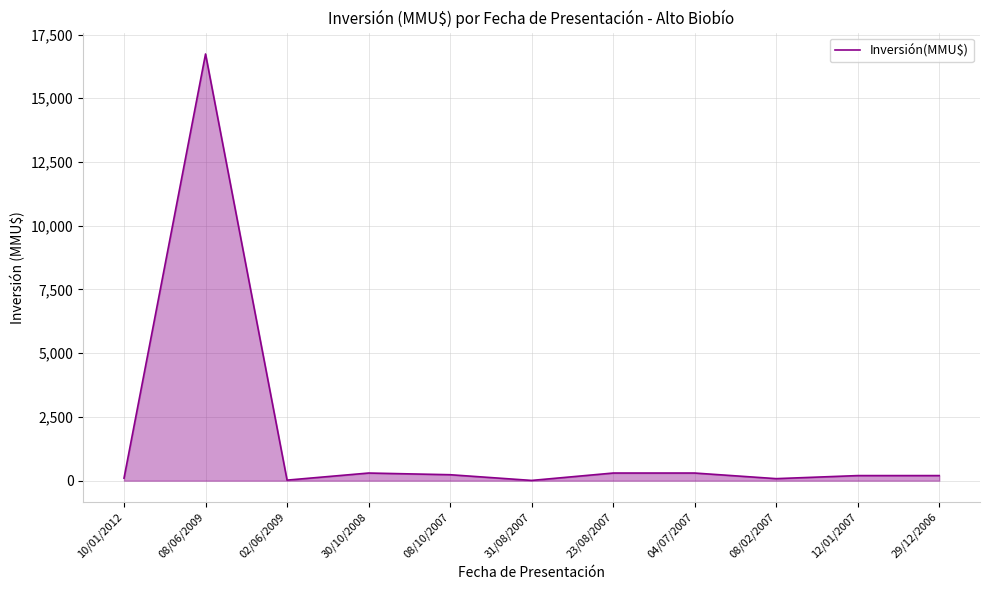

At which category does the data reach its first local valley?

02/06/2009